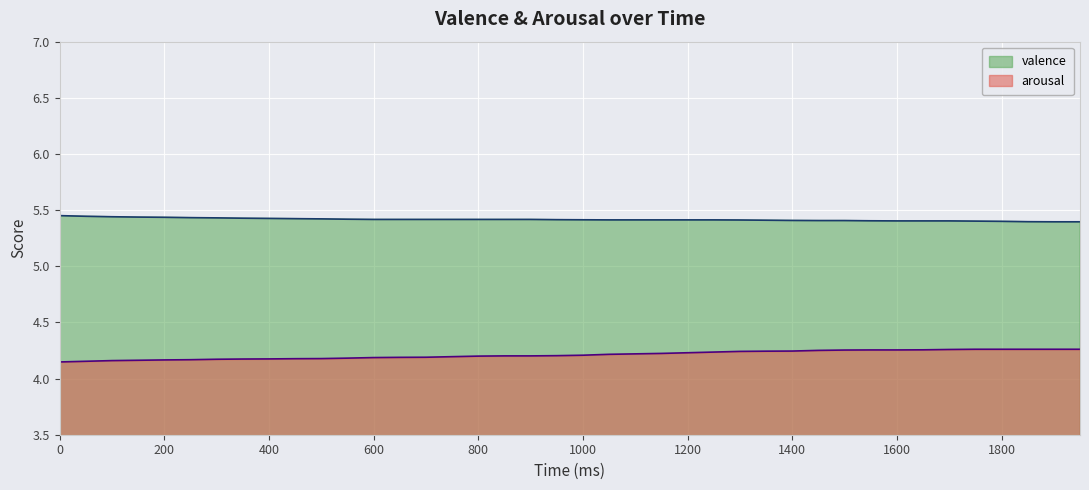

True or false: arousal has more than 2 interior local peaks.

False